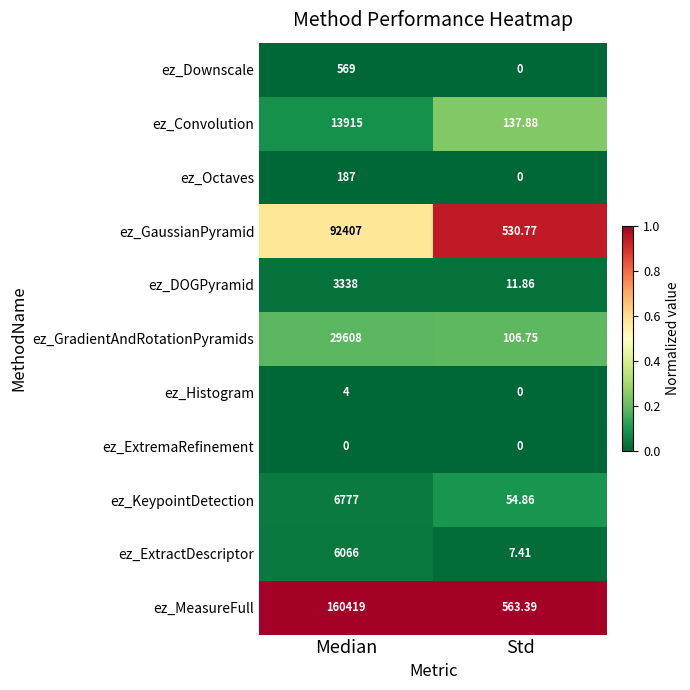

What is the total value across all series at Median?

313290.0